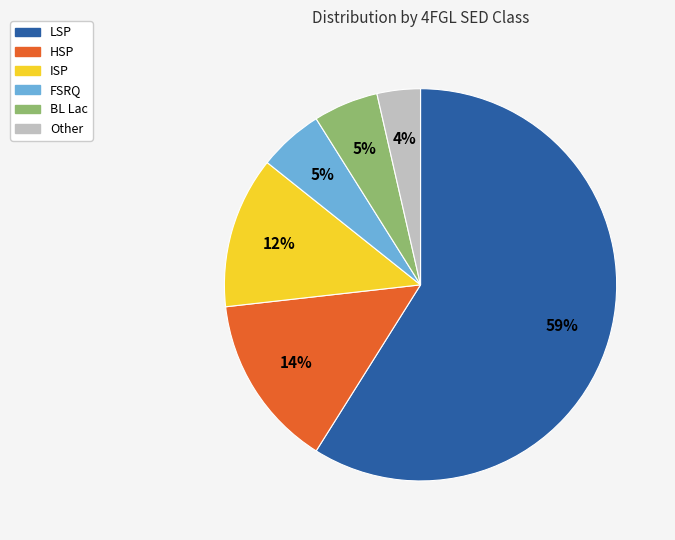

The HSP slice represents 1% of the pie. True or false?

False